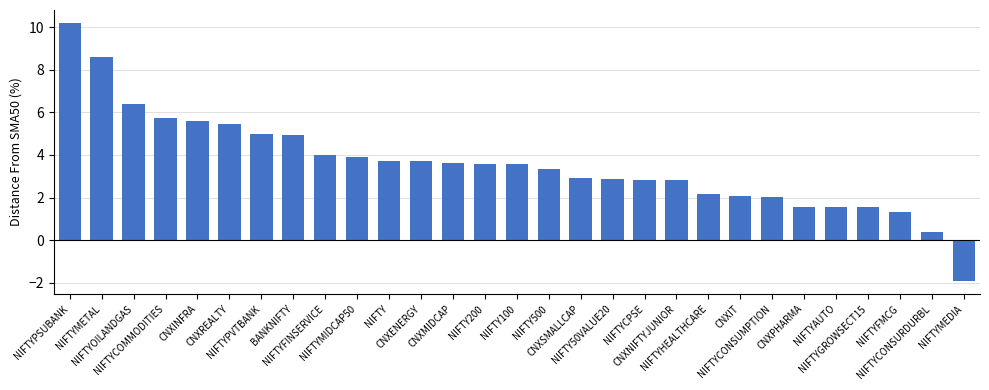

What is the difference between the second highest and minimum values?

10.5